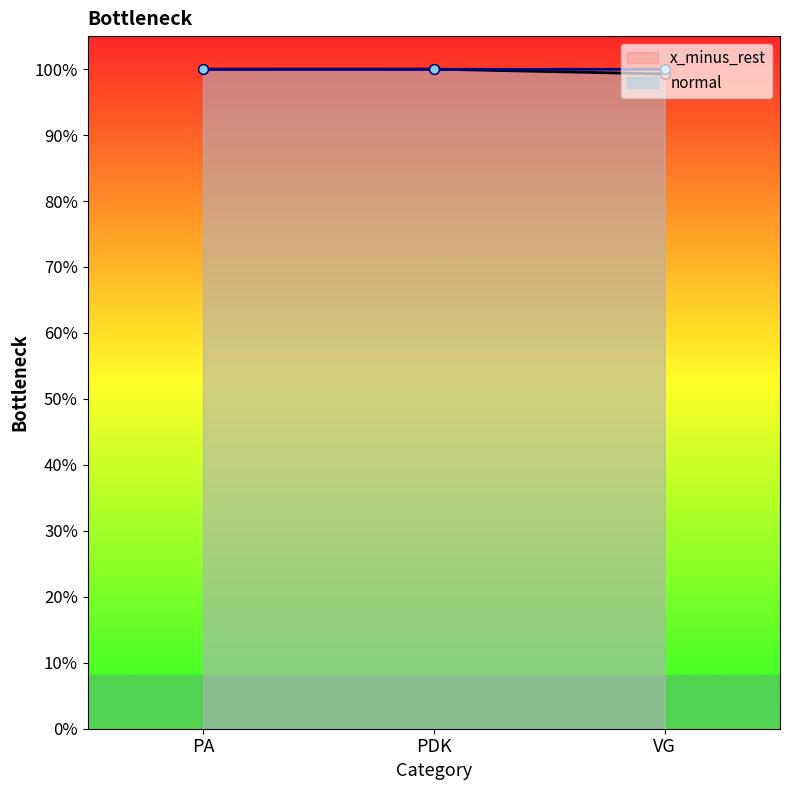

Between PA and PDK, which series saw the biggest shift?

x_minus_rest